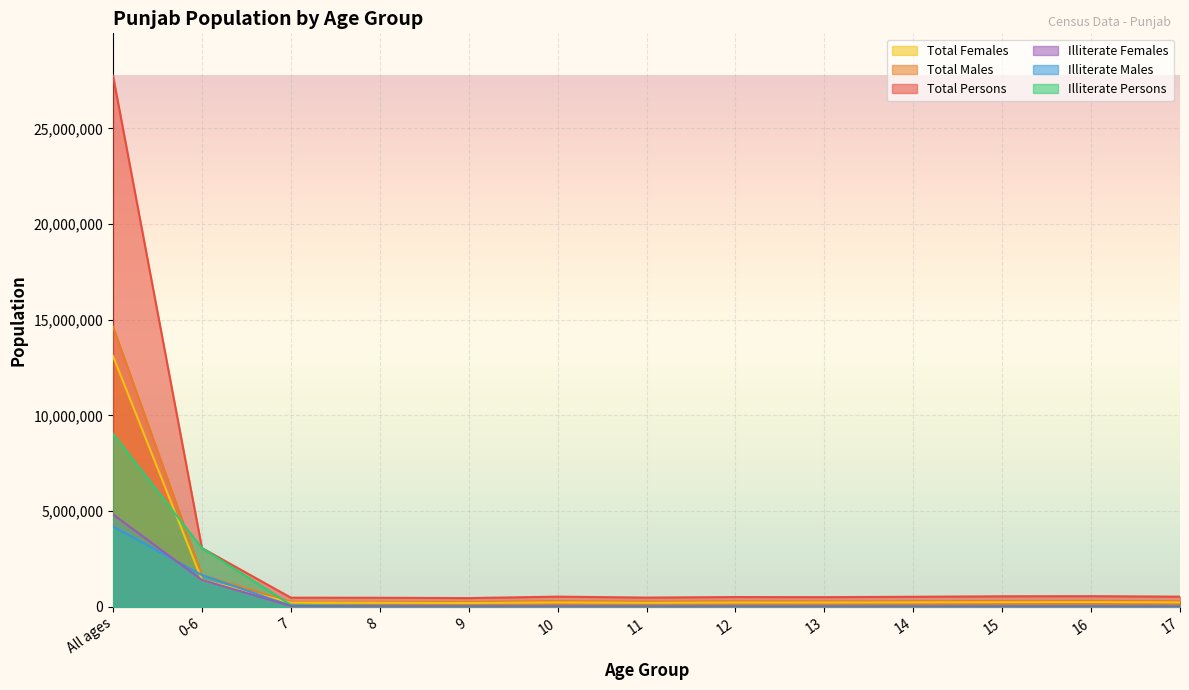

Reading left to right, list all the values displayed in this chart.

Total Persons: All ages=27743338	0-6=3076219	7=483280	8=479447	9=462602	10=537024	11=488177	12=516955	13=510841	14=530405	15=555725	16=562167	17=536919
Total Males: All ages=14639465	0-6=1665994	7=262427	8=263834	9=259383	10=303757	11=274903	12=289167	13=283488	14=294215	15=309954	16=311992	17=299464
Total Females: All ages=13103873	0-6=1410225	7=220853	8=215613	9=203219	10=233267	11=213274	12=227788	13=227353	14=236190	15=245771	16=250175	17=237455
Illiterate Persons: All ages=9036201	0-6=3076219	7=108413	8=56985	9=38855	10=48054	11=31502	12=35130	13=31961	14=36153	15=46593	16=45976	17=41034
Illiterate Males: All ages=4203409	0-6=1665994	7=57896	8=30352	9=20650	10=25701	11=16704	12=18591	13=16436	14=18874	15=25232	16=24869	17=22766
Illiterate Females: All ages=4832792	0-6=1410225	7=50517	8=26633	9=18205	10=22353	11=14798	12=16539	13=15525	14=17279	15=21361	16=21107	17=18268